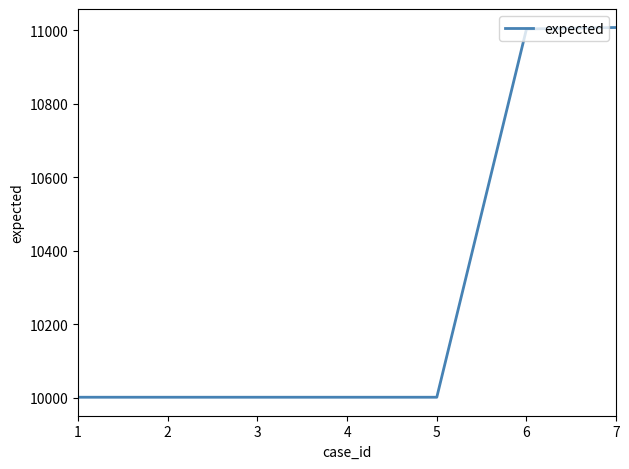

True or false: the data shows 10001 at 2.

True